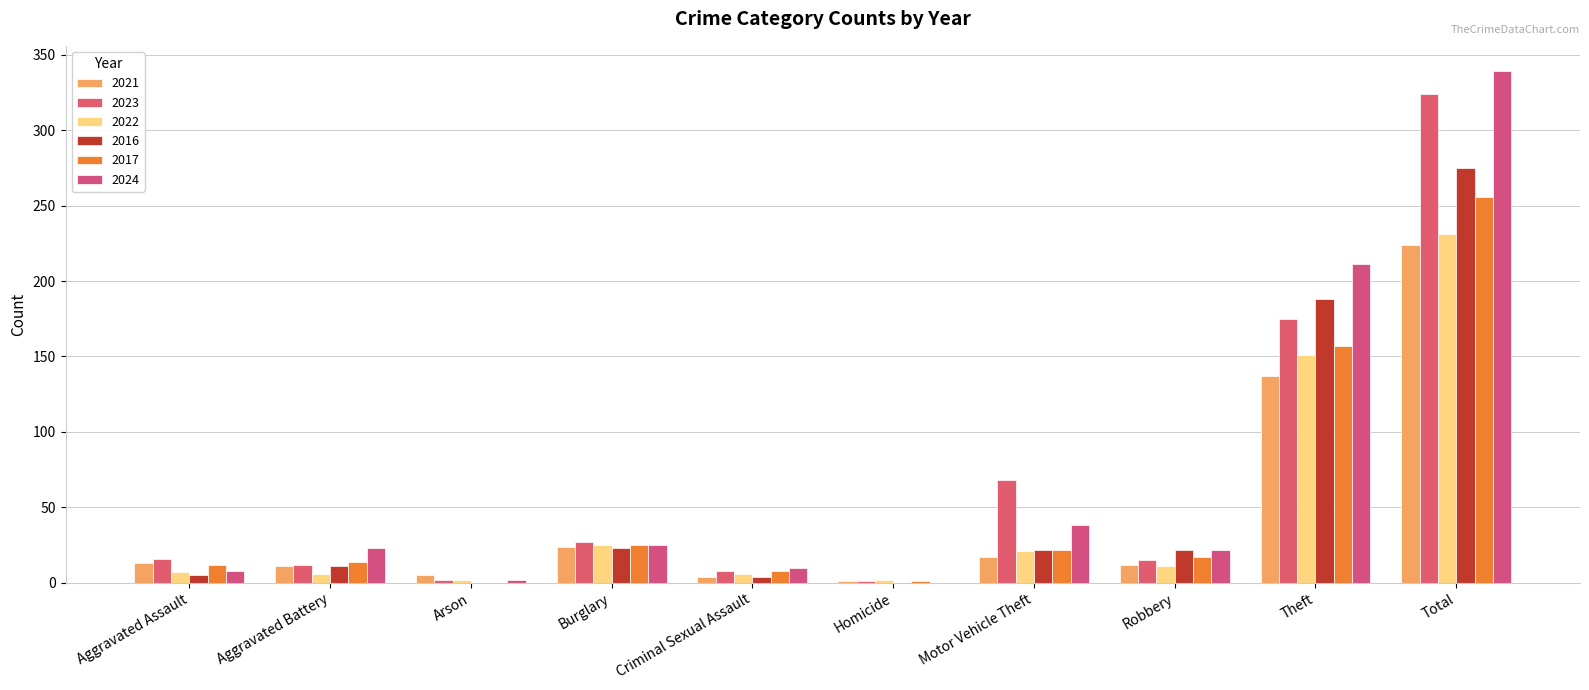

What value does the 2023 series have at Aggravated Assault?

16